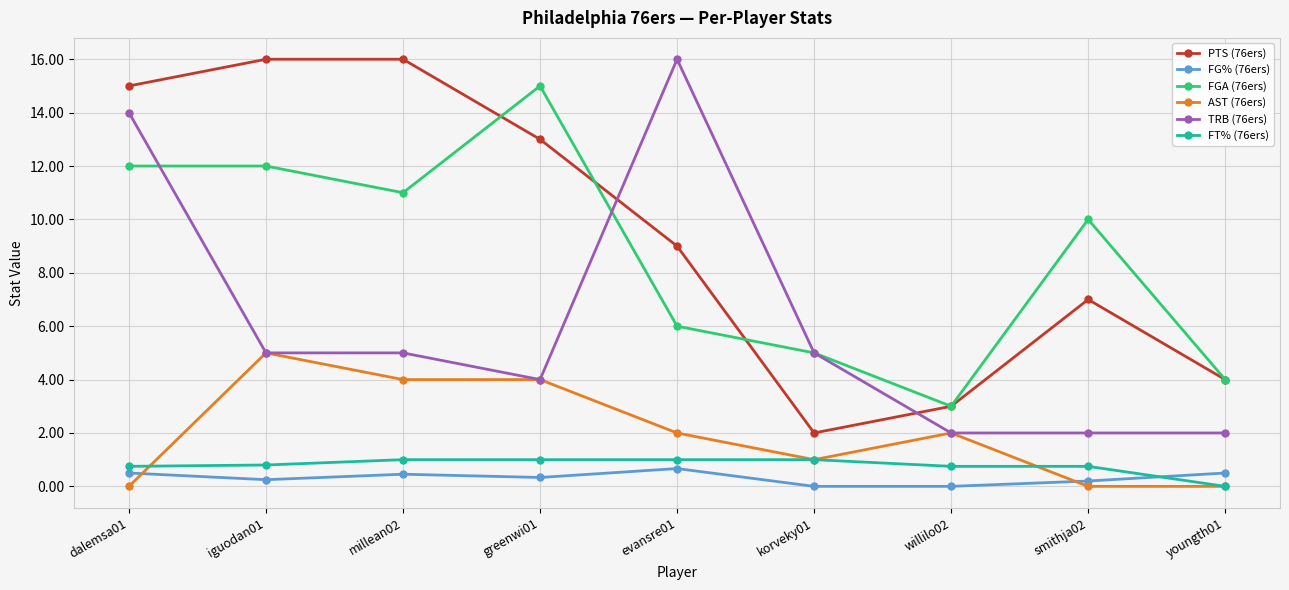

What is the spread (max minus min) of values at youngth01?

4.0